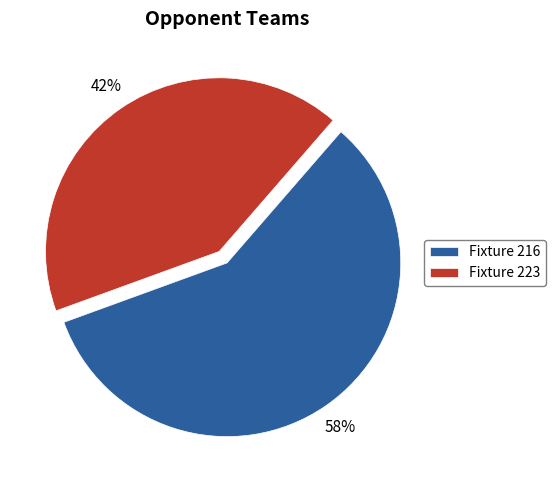

Count the number of slices in the pie.

2